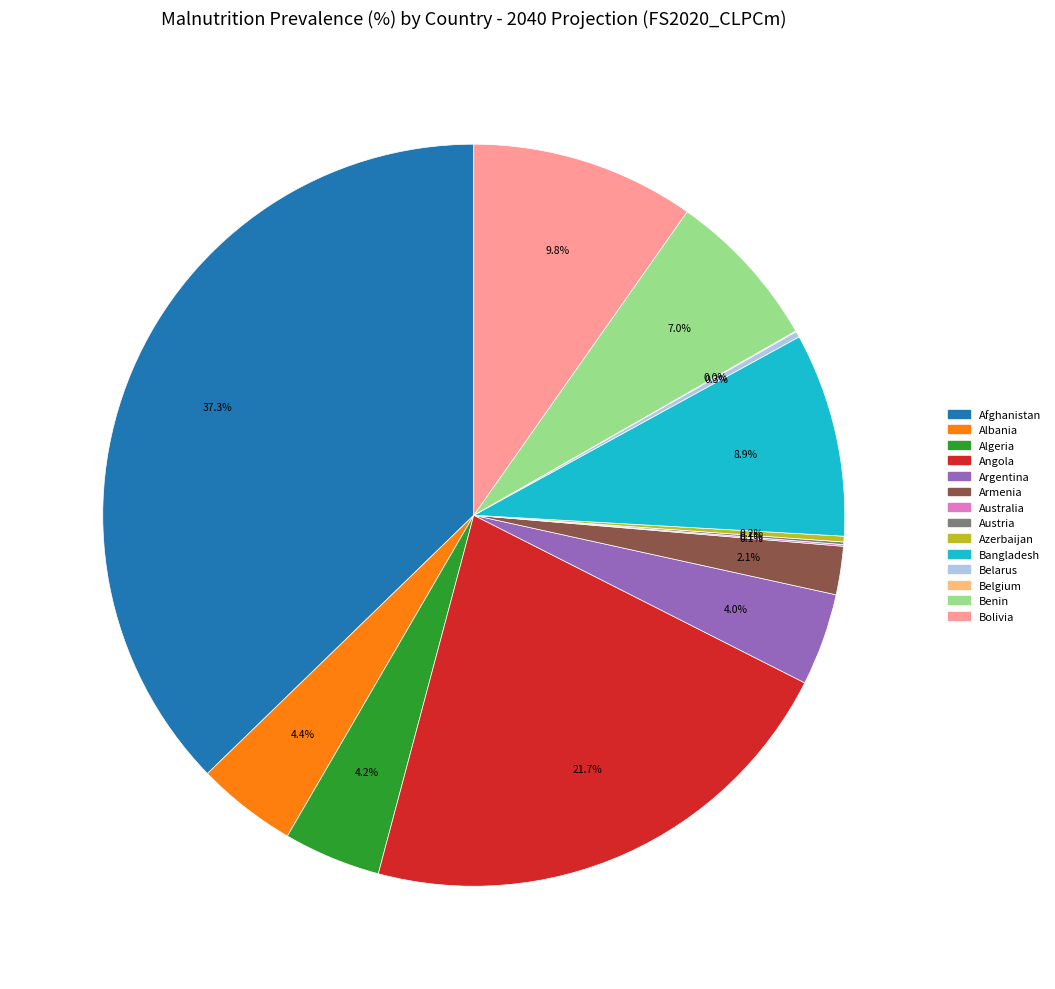

Is there a majority slice in this chart?

No